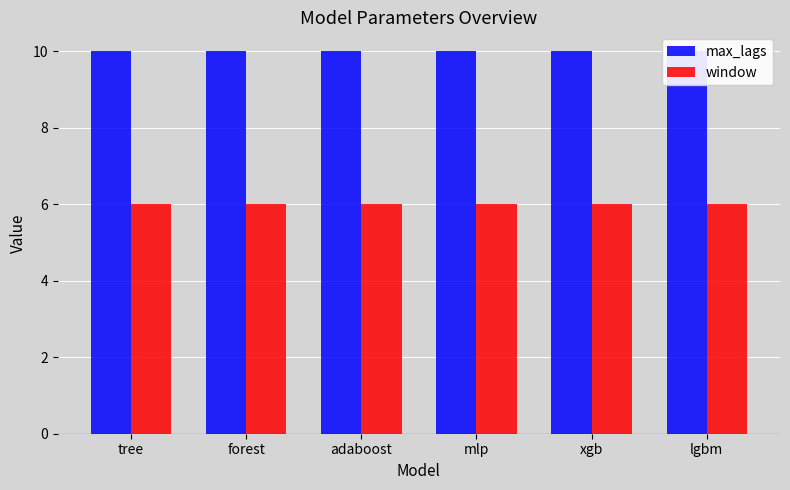

The max_lags series shows 7 at lgbm. True or false?

False